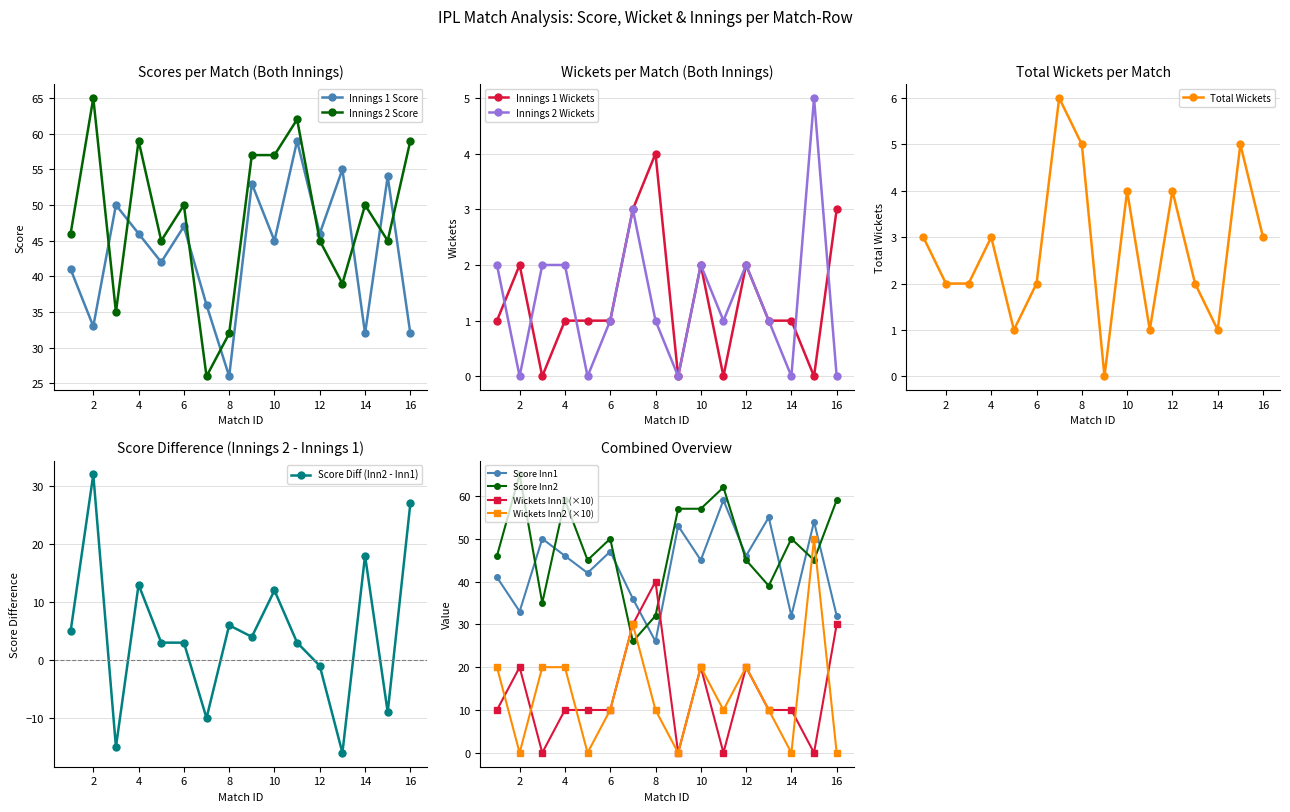

Which series changed the most between 12 and 13?

Score